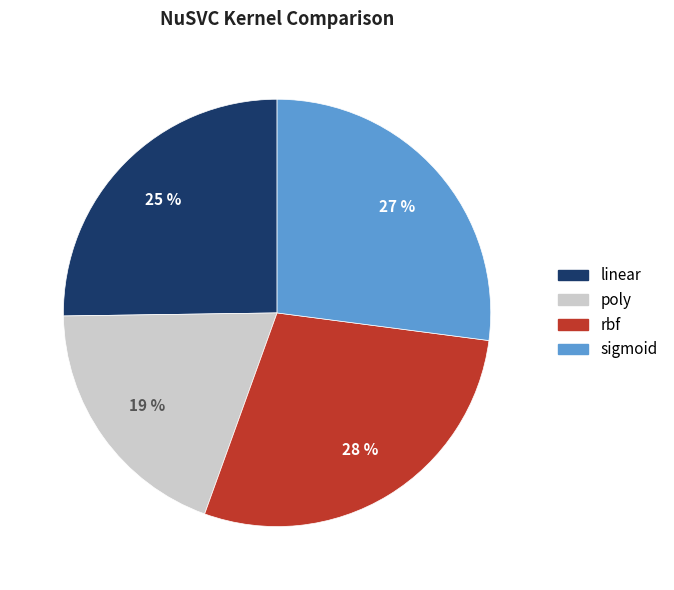

Do rbf and poly together represent more than half of the pie?

No